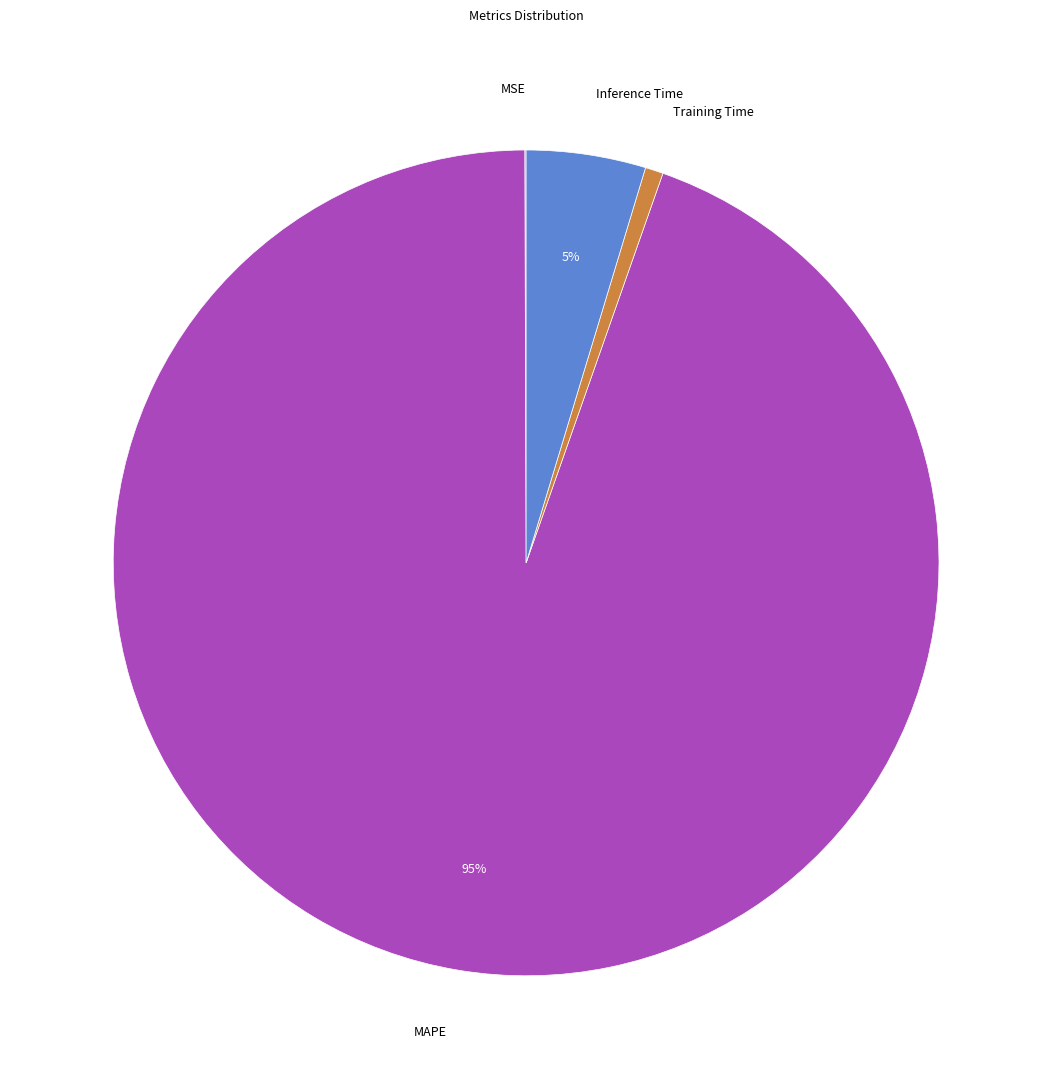

Does any single category account for the majority?

Yes